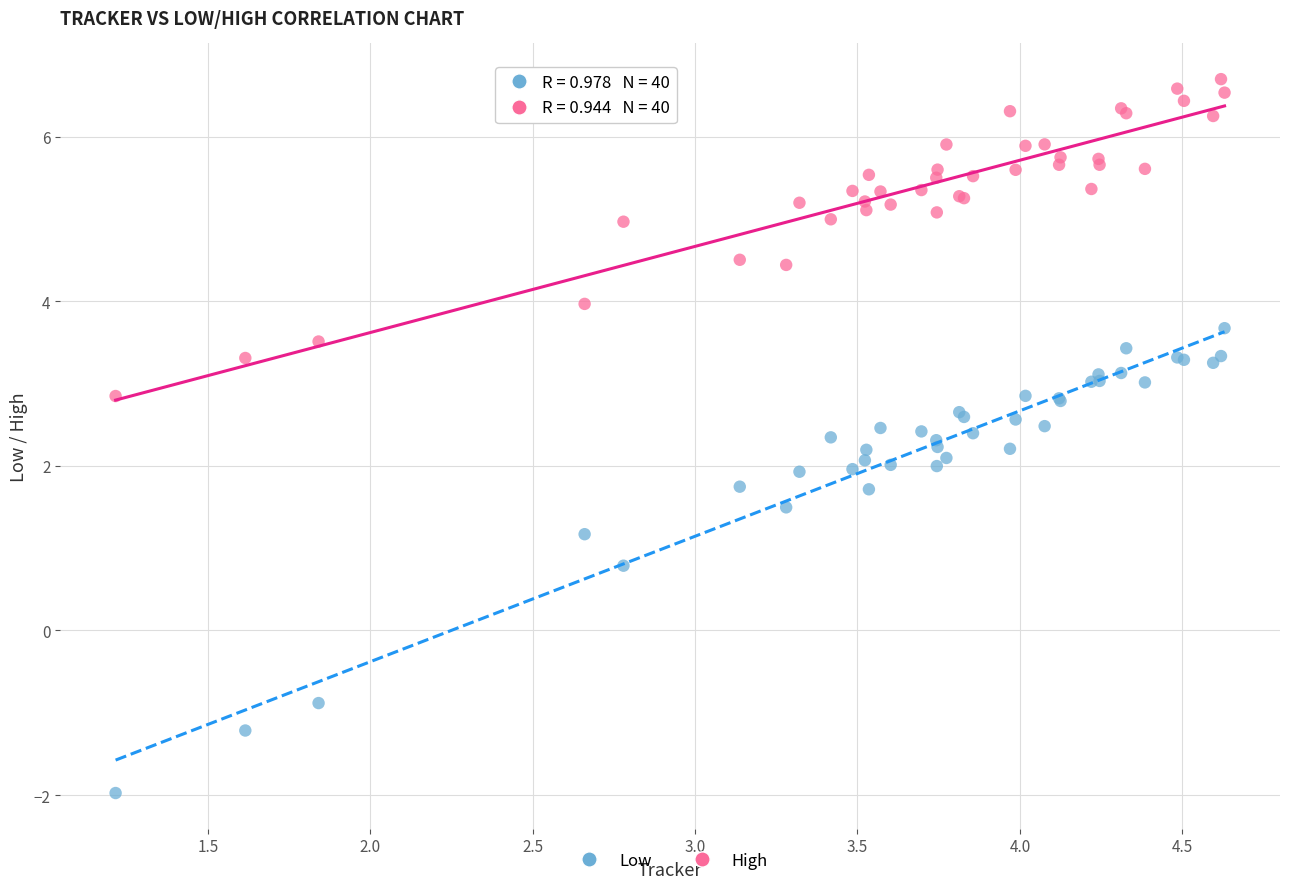

In the Low series, what Y value is closest to 0?

0.8